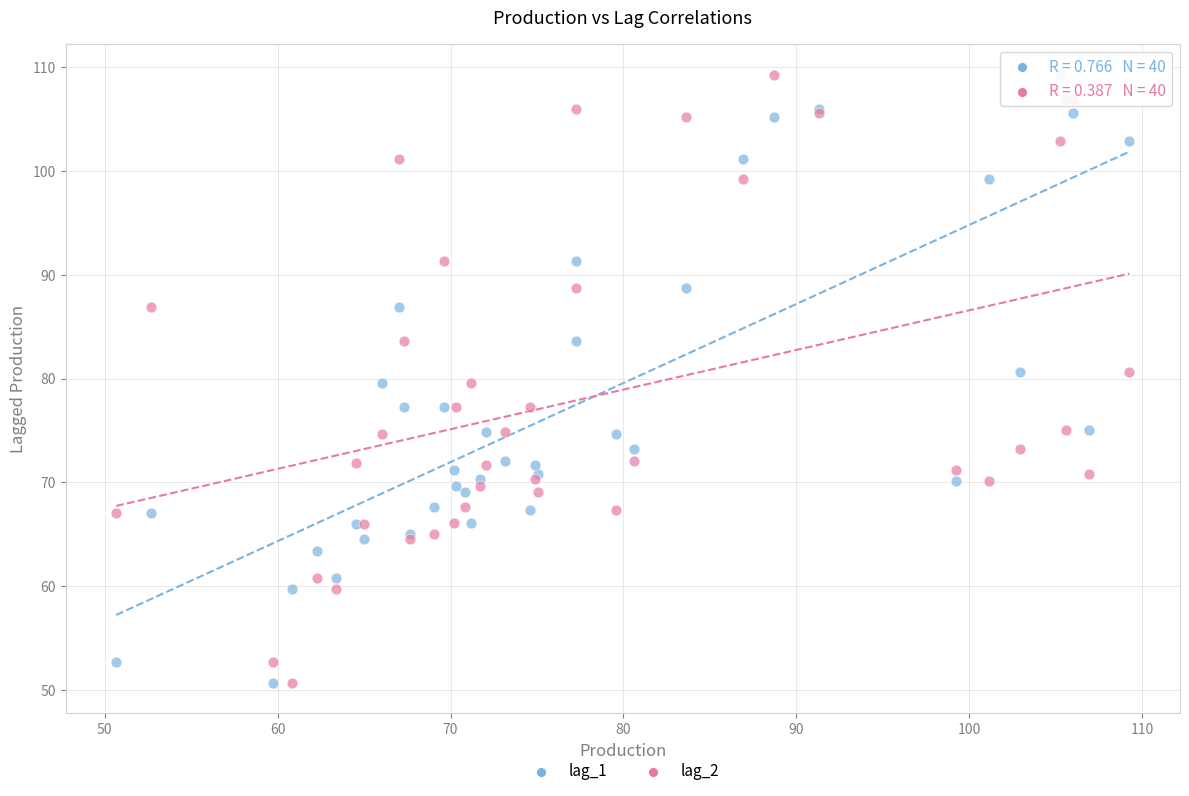

What is the X range (max minus min) for the scatter plot?

58.6